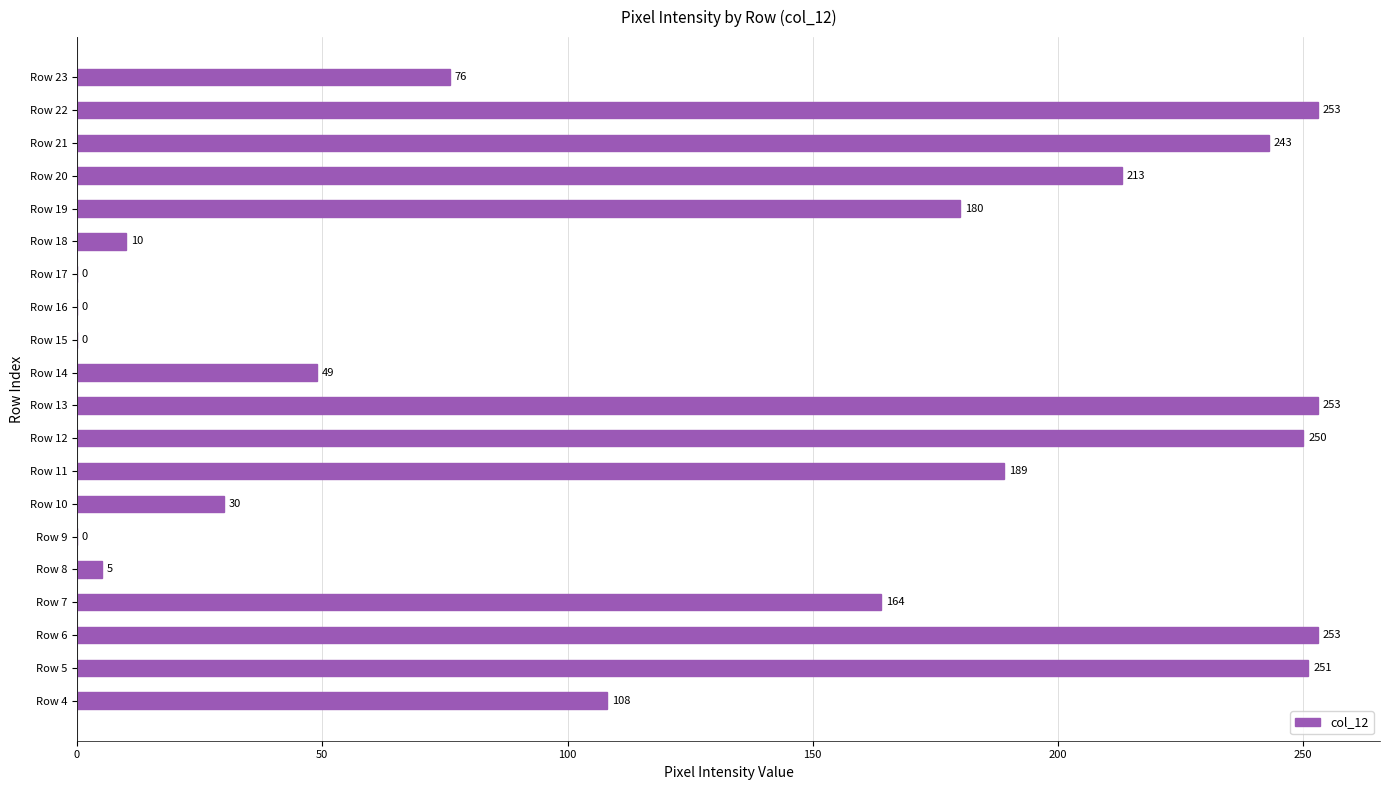

The chart shows a value of 18 at Row 14. True or false?

False